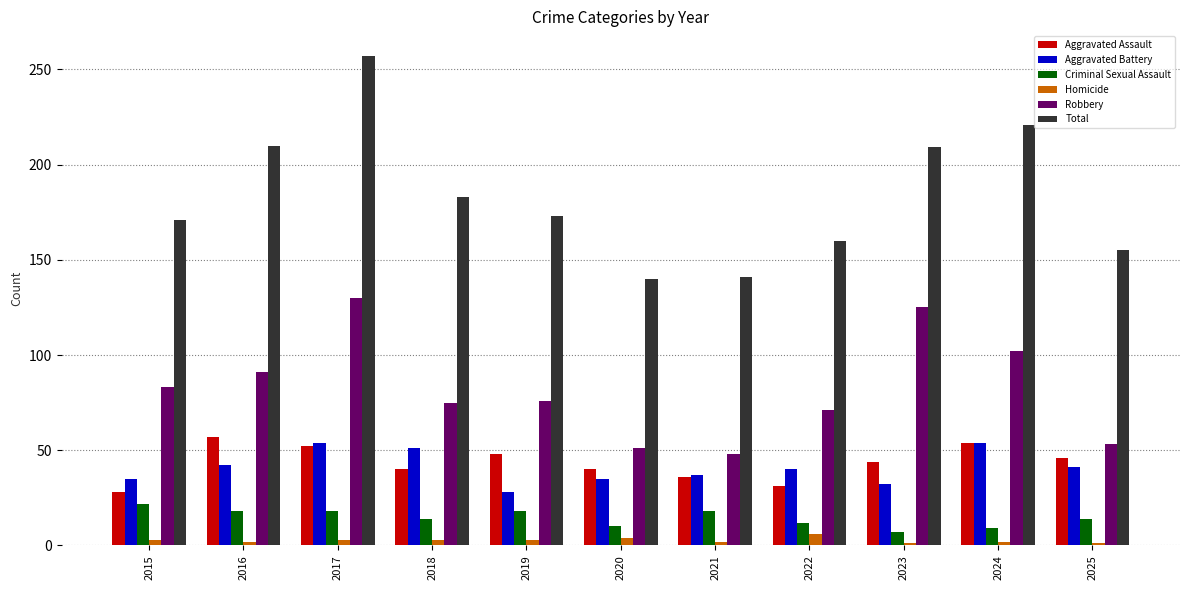

What is the minimum value for Homicide?

1